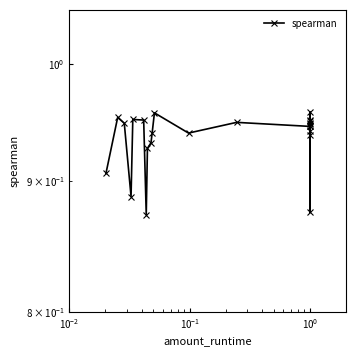

What is the value of the 22nd point from the left?

1.0